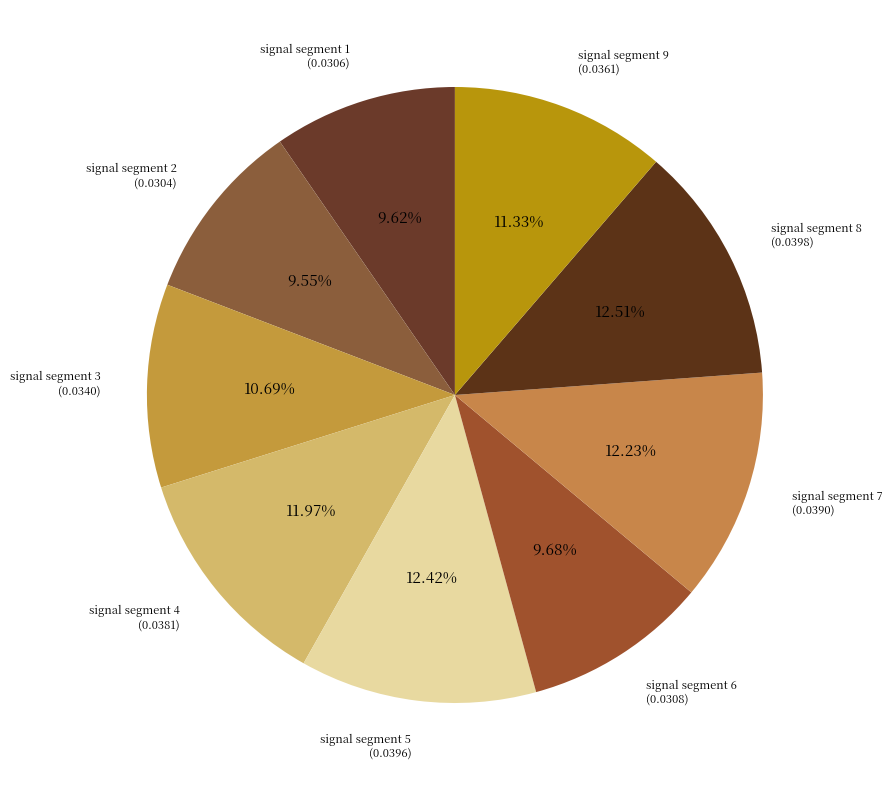

Count the number of slices in the pie.

9